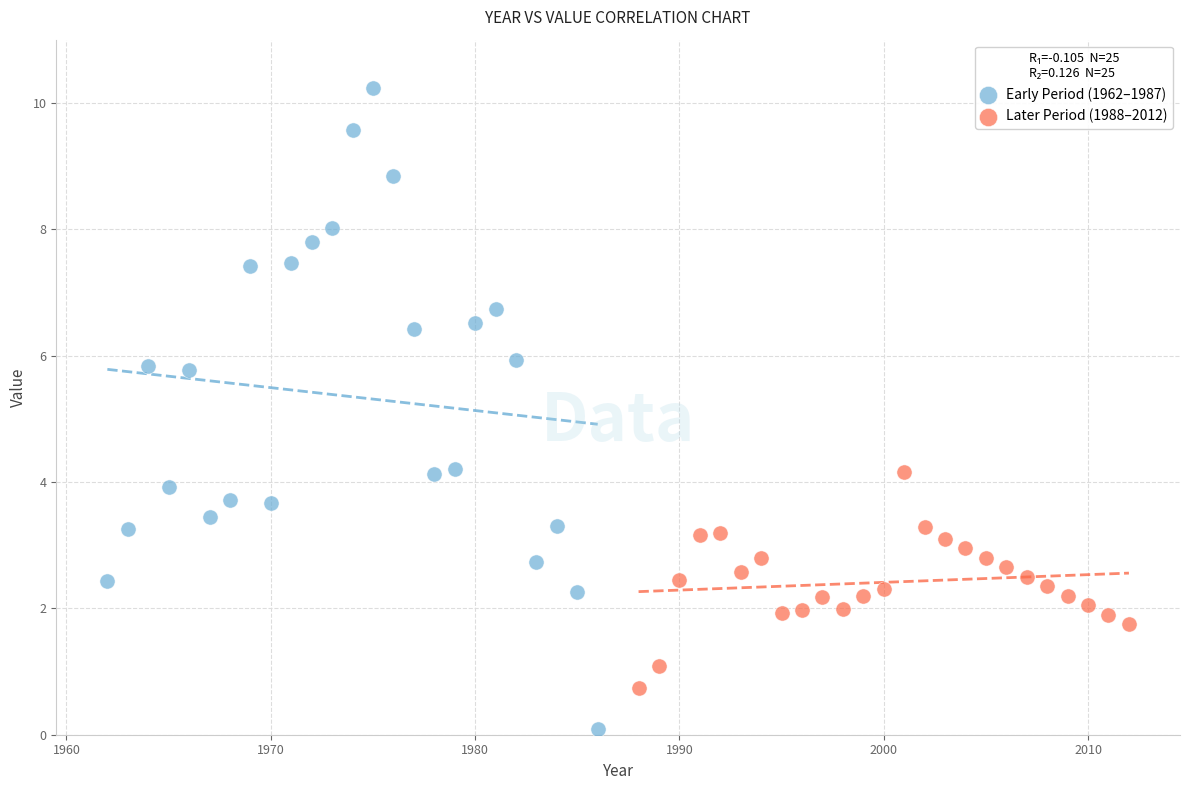

Which series has the largest Y range (max minus min)?

Early Period (1962–1987)